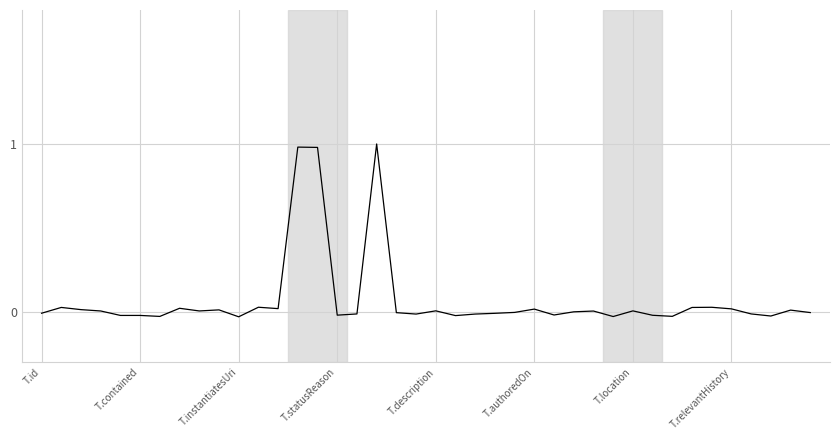

What is the difference between the maximum and minimum values?

1.0